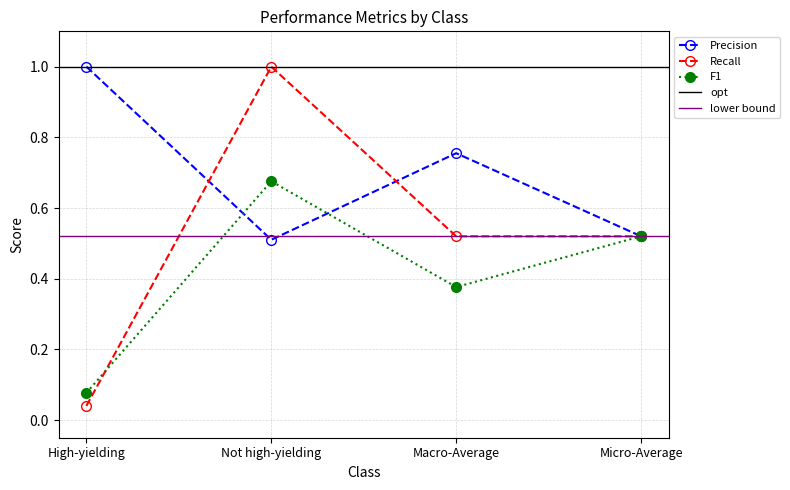

How many intersections are there between Recall and Precision?

2